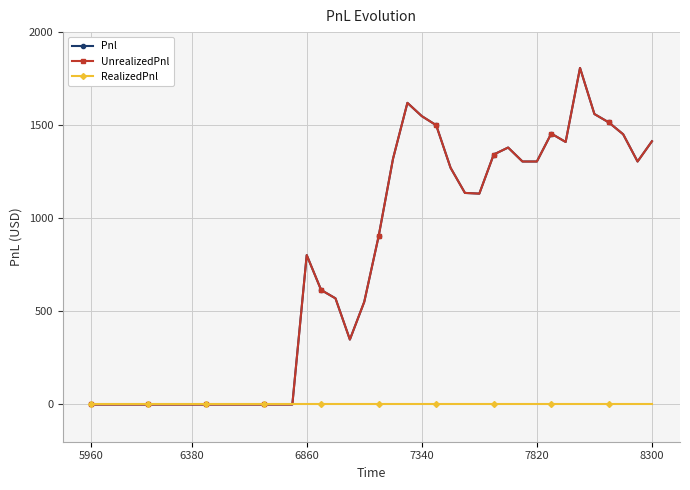

What is the total value across all series at 35?

3120.0